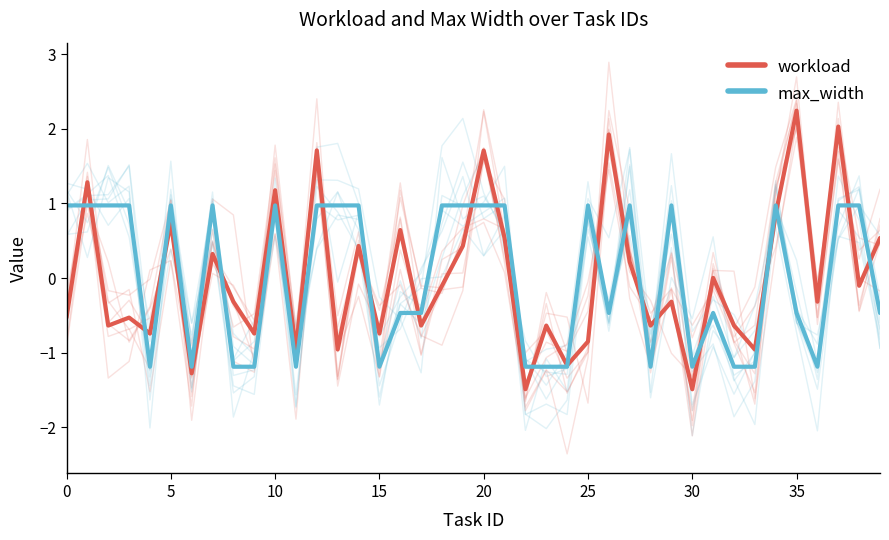

What is the difference between the maximum and minimum values in the workload series?

3.7